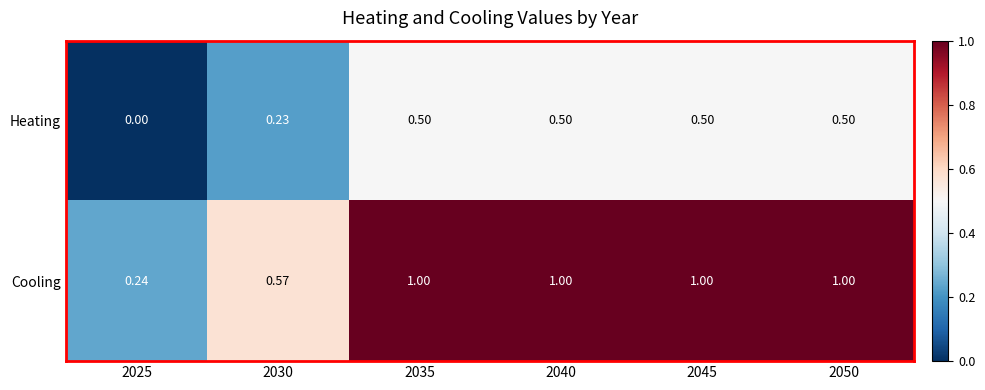

Which series has the largest total across all categories?

Cooling